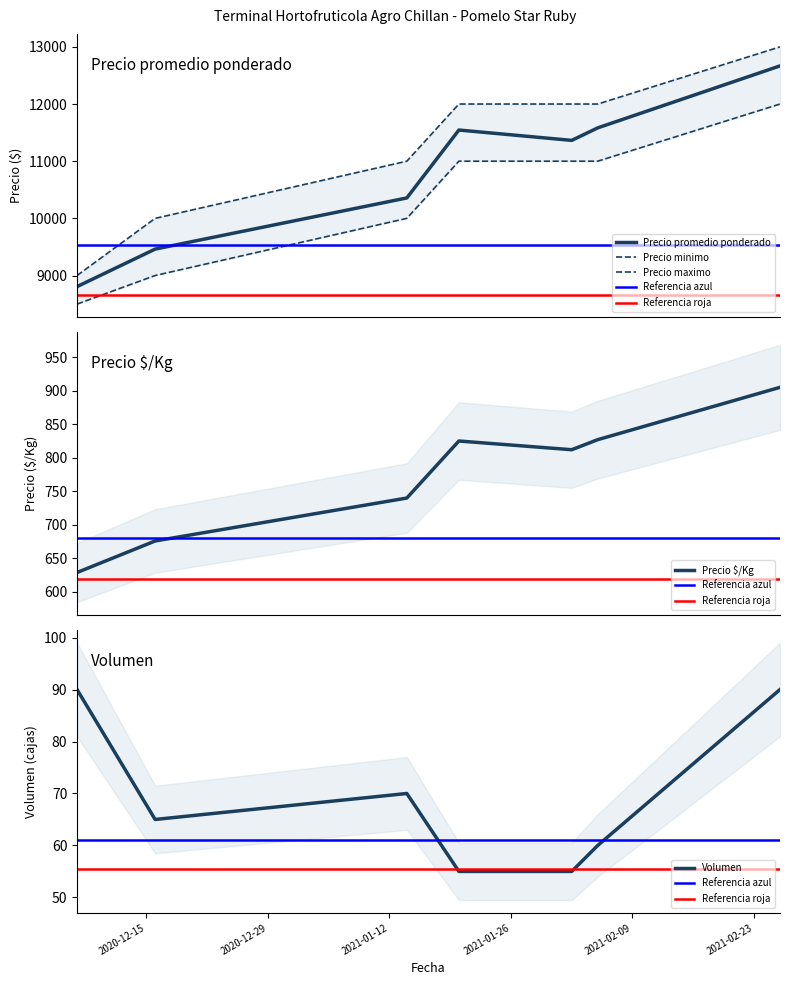

Is this an area chart (filled region under the line)?

No